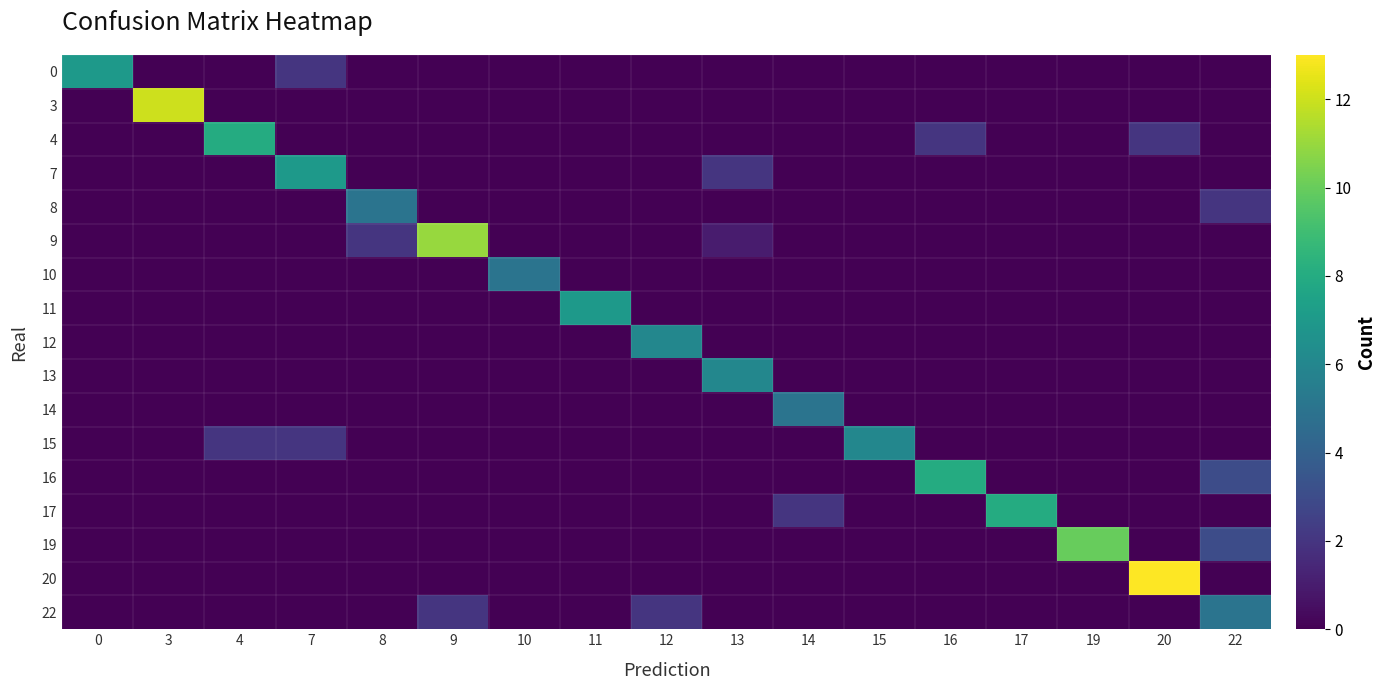

What is the maximum value shown in the chart?

13